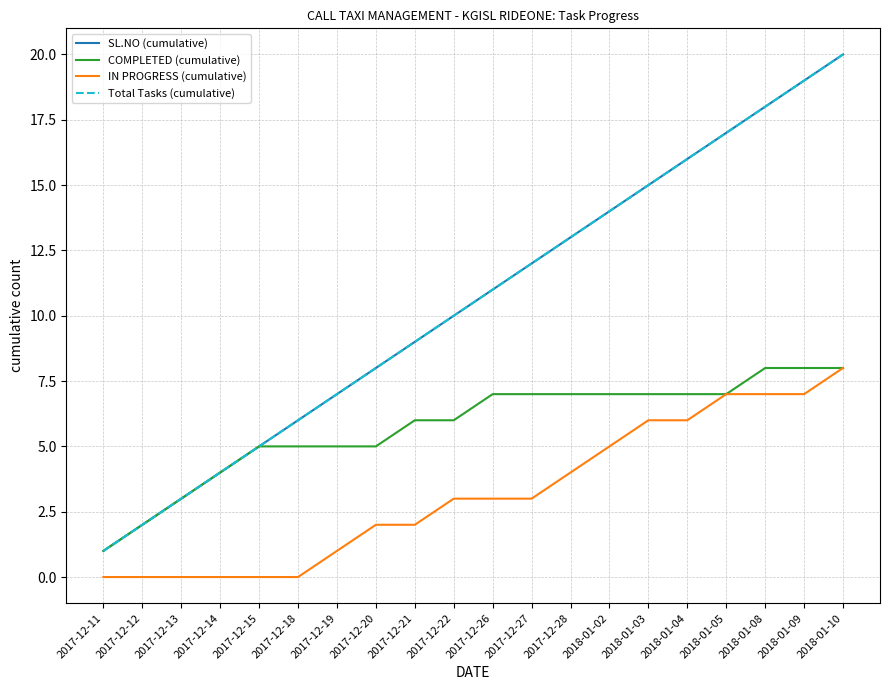

Does the chart display data point markers on the line(s)?

No